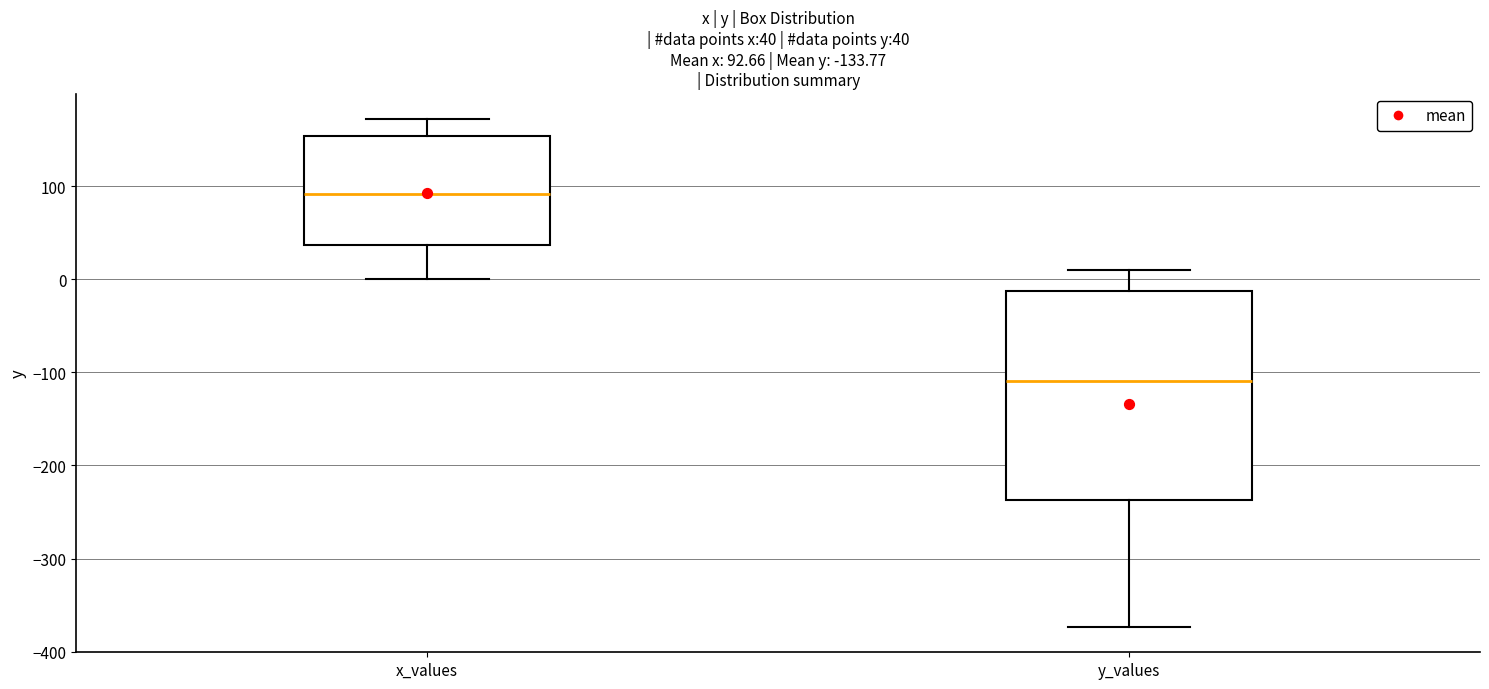

Which box is the tallest, from its lower edge to its upper edge?

y_values